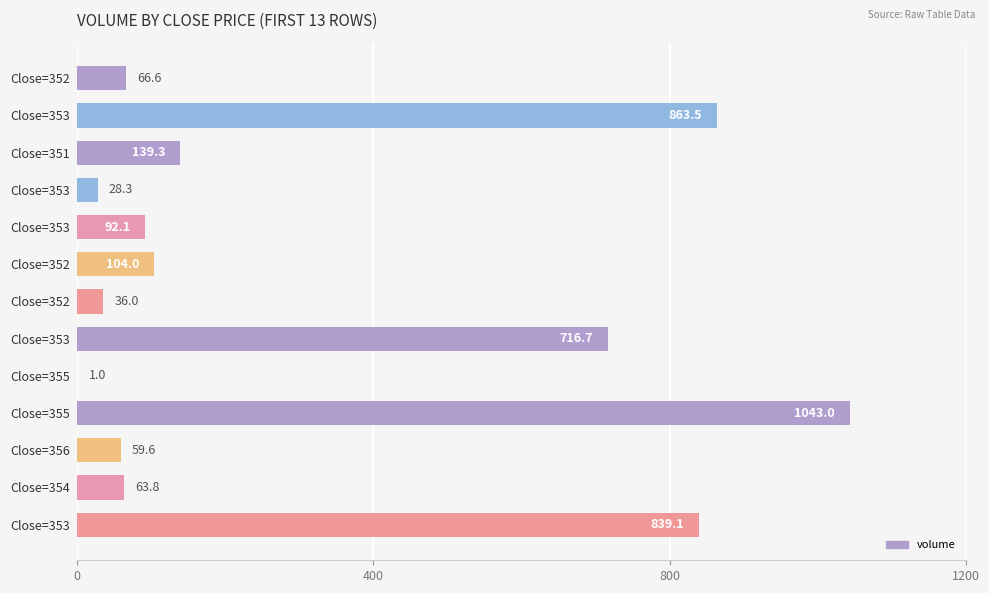

How many data points does each series have?

13